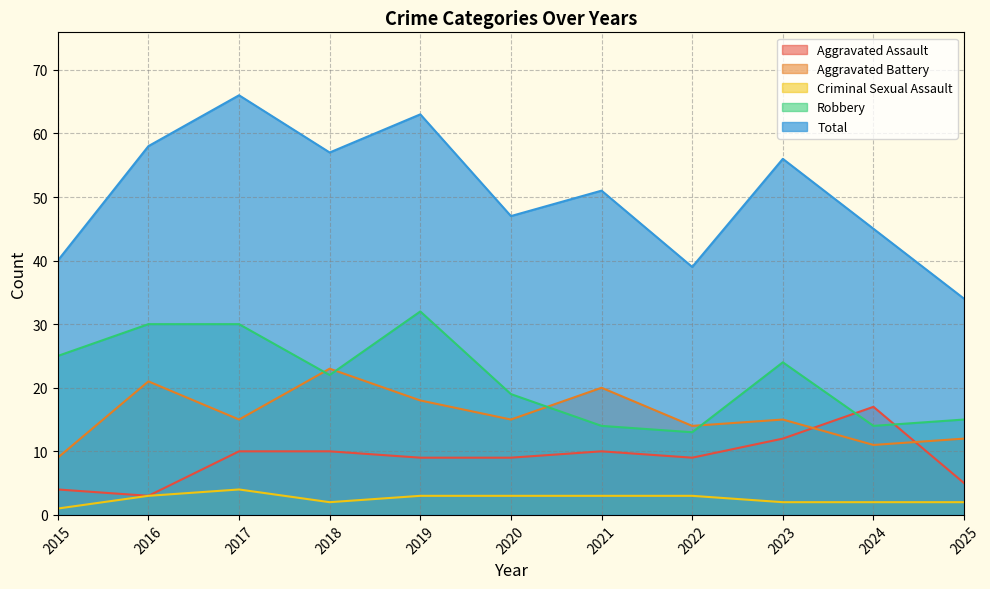

At which category is the sum across all series the highest?

2017